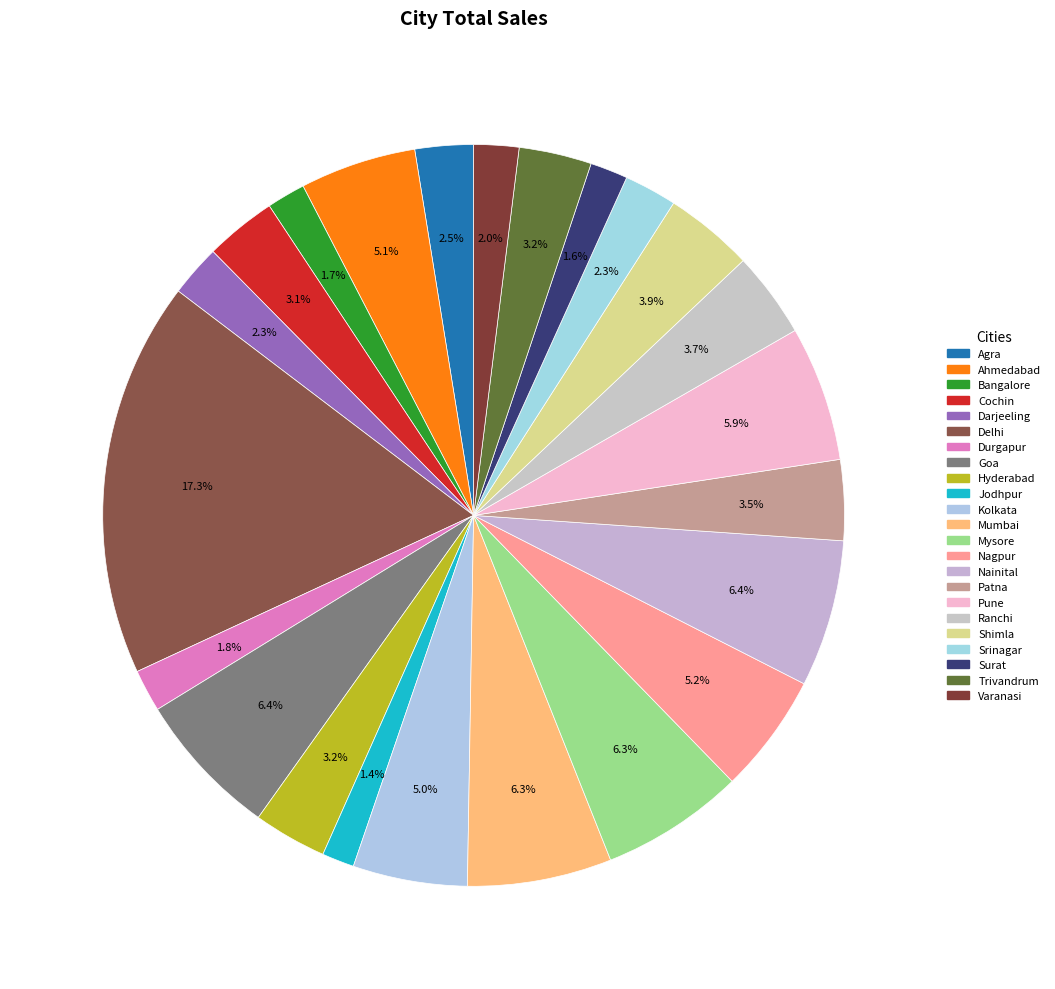

To the nearest percent, what portion does Bangalore represent?

2%